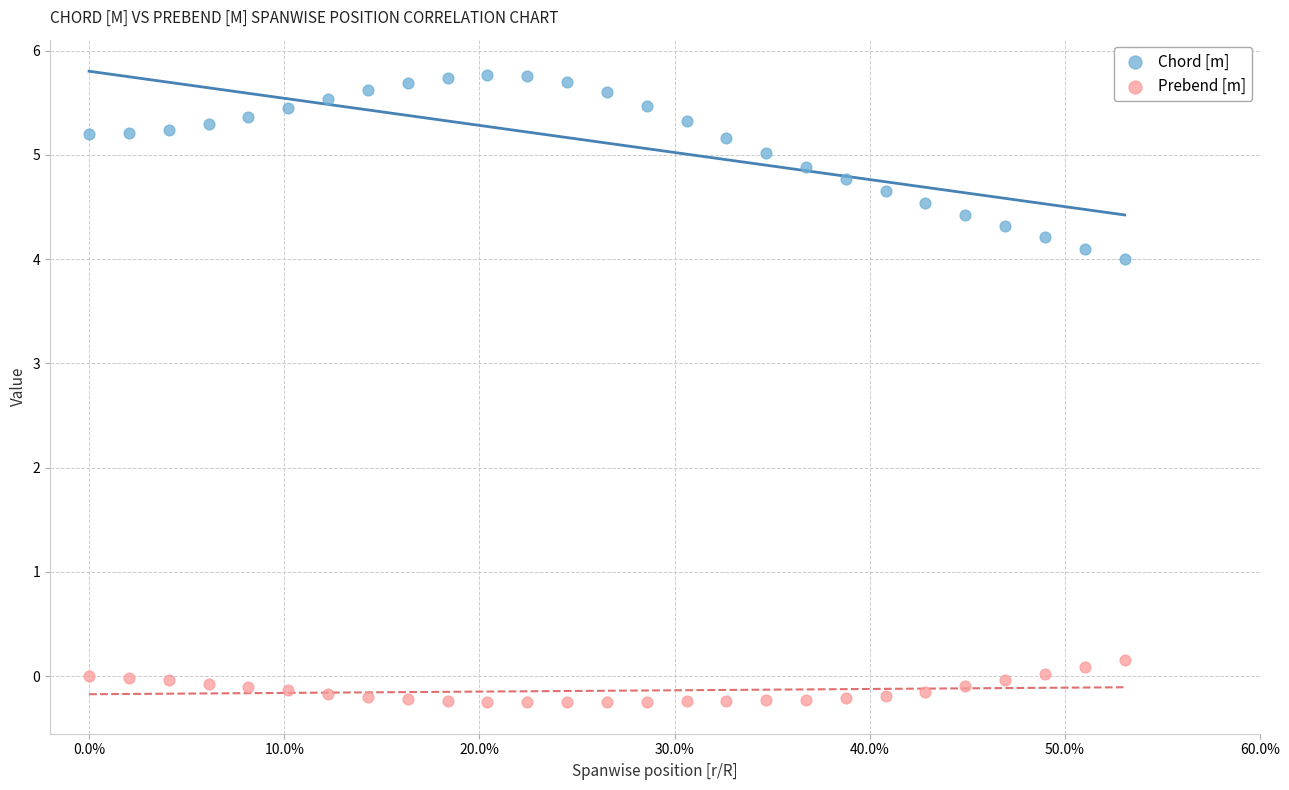

Which series has the widest spread of Y values?

Chord [m]